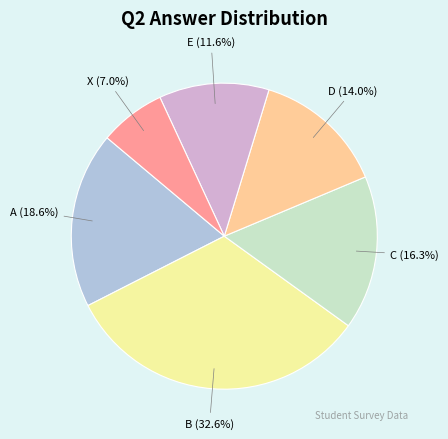

To the nearest percent, what is the average slice percentage?

17%